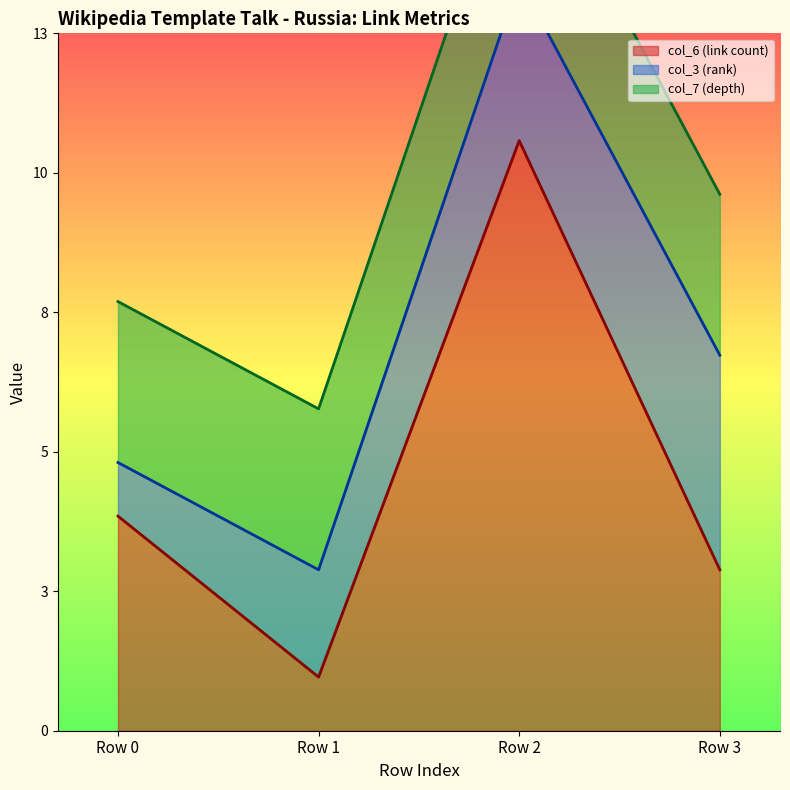

What are all the series names shown in the legend?

col_6 (link count), col_3 (rank), col_7 (depth)